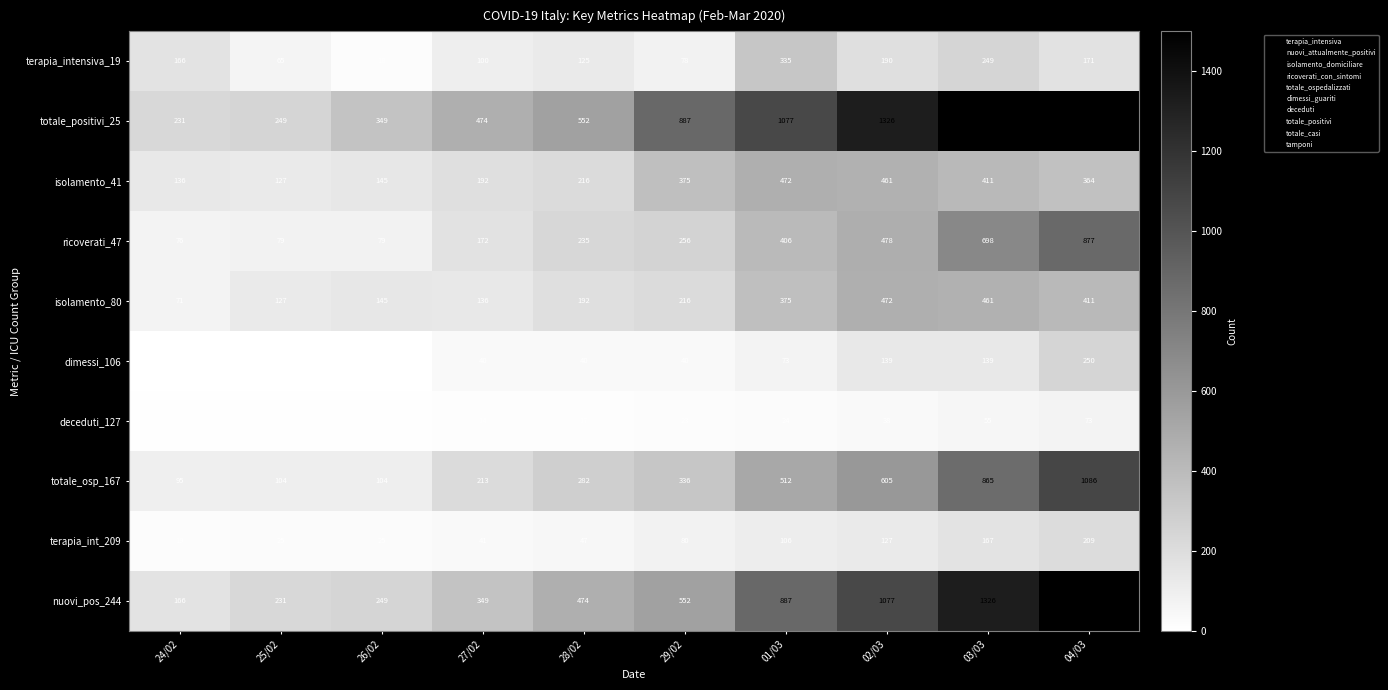

Which series has the largest range (max minus min)?

totale_positivi_25